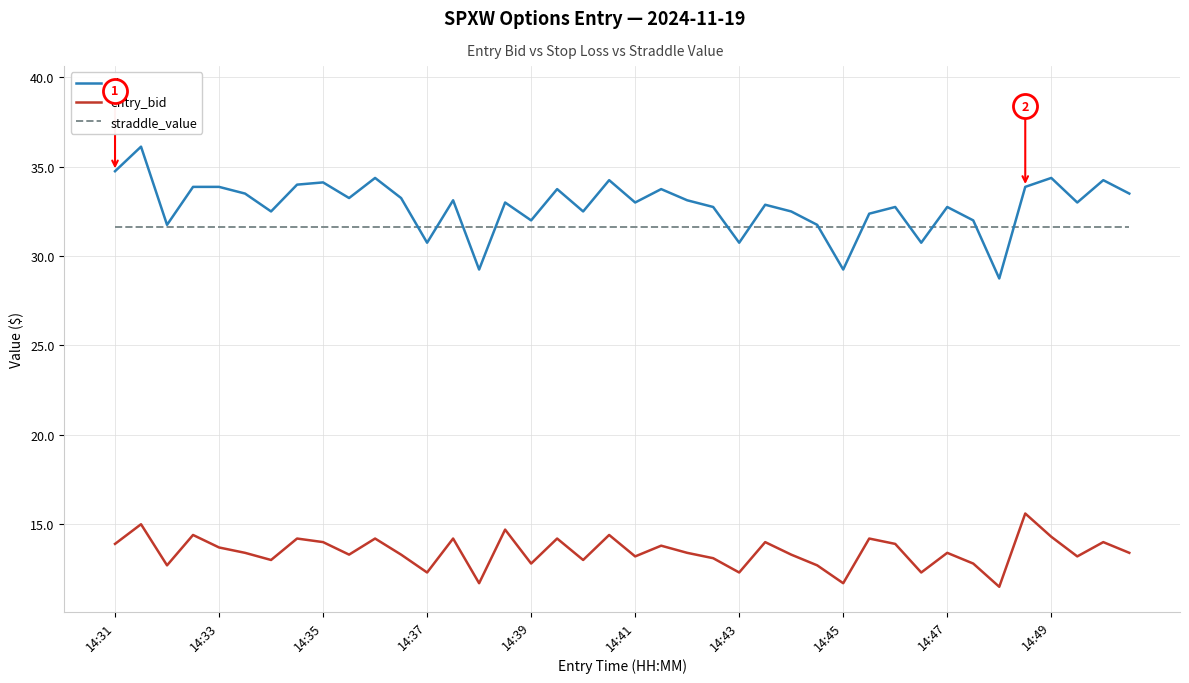

What are all the series names shown in the legend?

sl, entry_bid, straddle_value